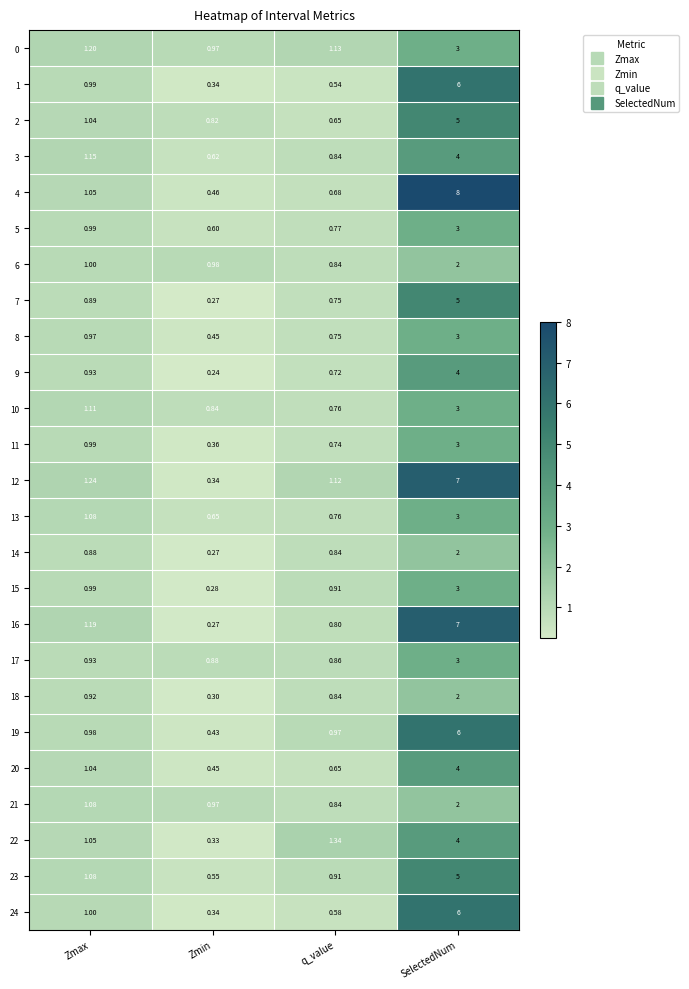

At which label is 18 closest to 1?

Zmax